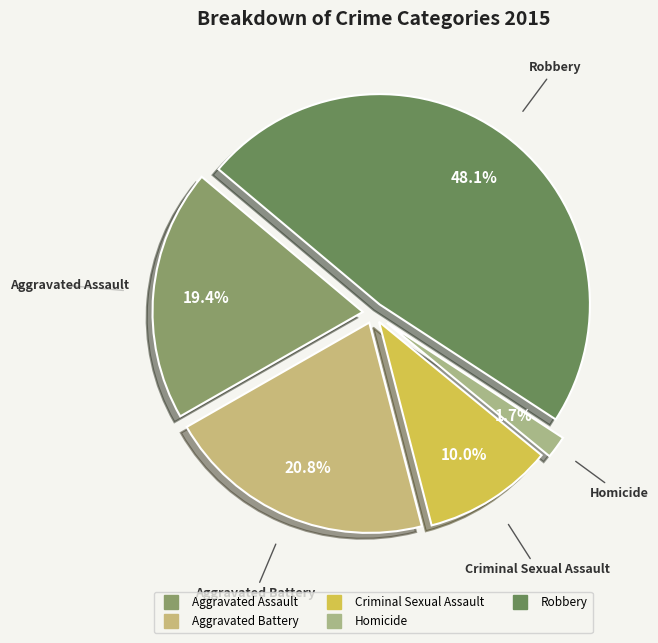

Does any single category account for the majority?

No